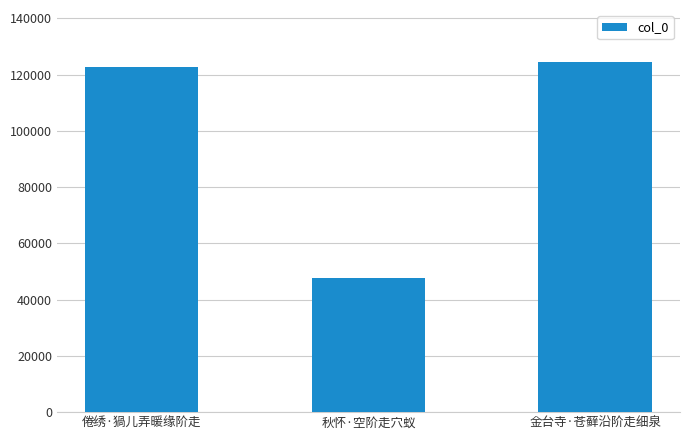

Read the value at 倦绣·猧儿弄暖缘阶走, to the nearest 50.

122650